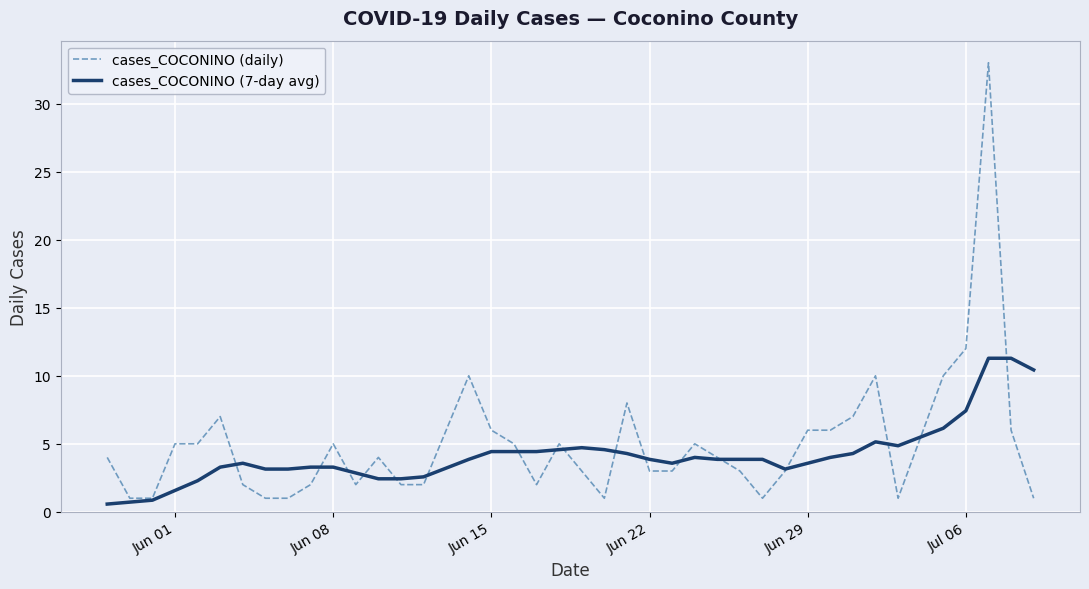

List the series in order of their peak value, lowest first.

cases_COCONINO (7-day avg), cases_COCONINO (daily)